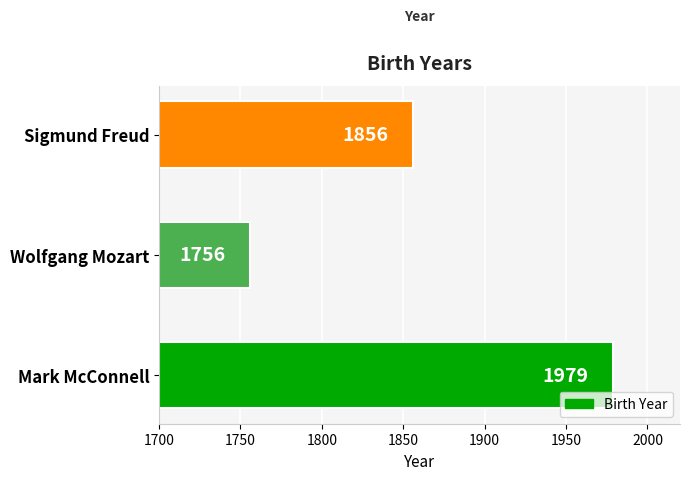

True or false: the data shows 2773 at Wolfgang Mozart.

False